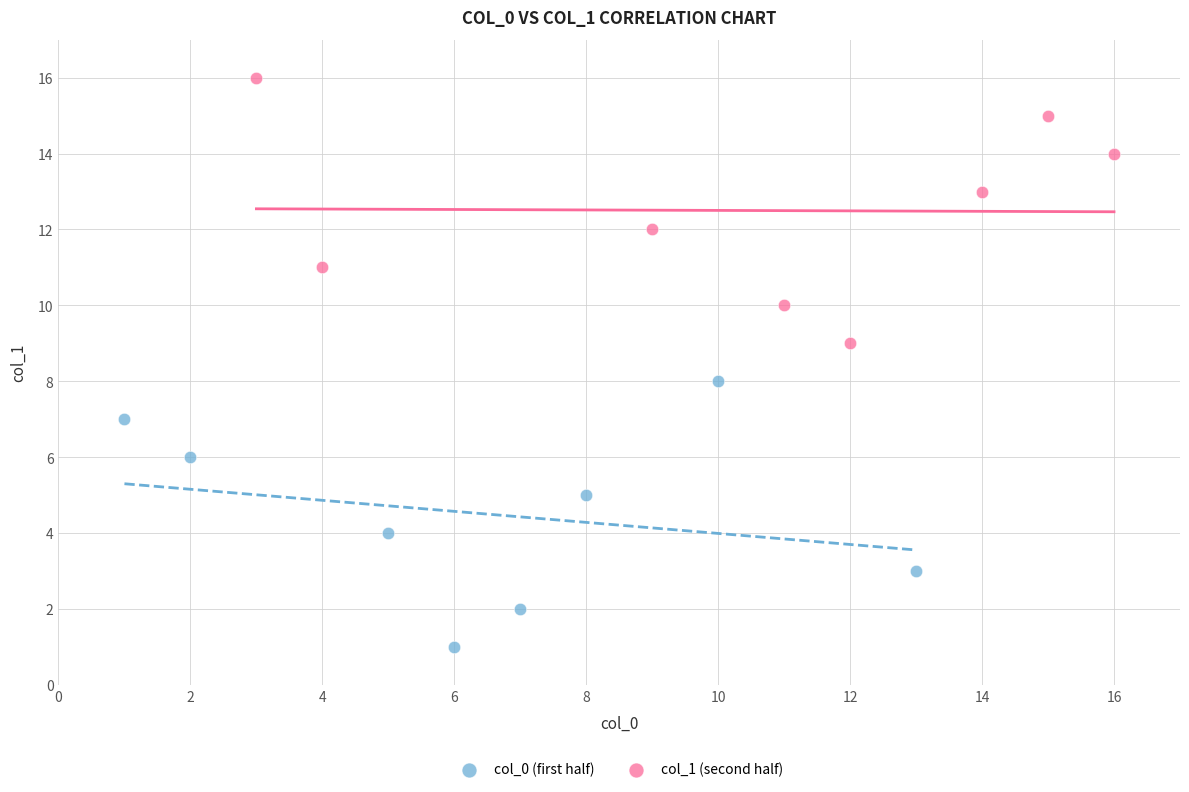

What are all the series names shown in the legend?

col_0 (first half), col_1 (second half)